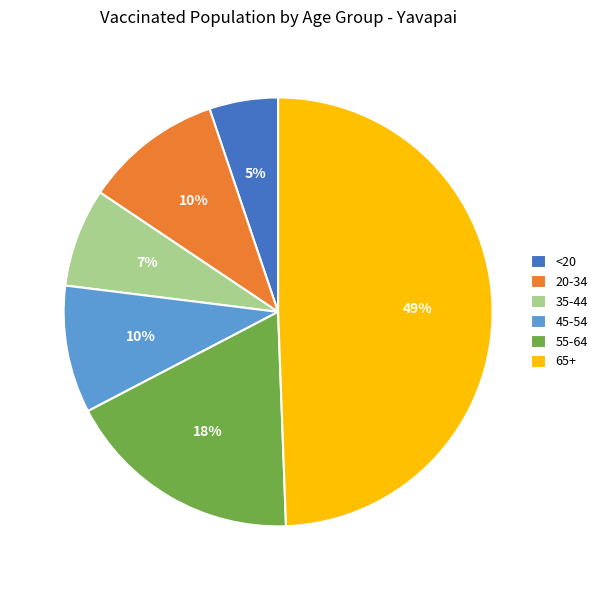

The 65+ slice represents 49% of the pie. True or false?

True